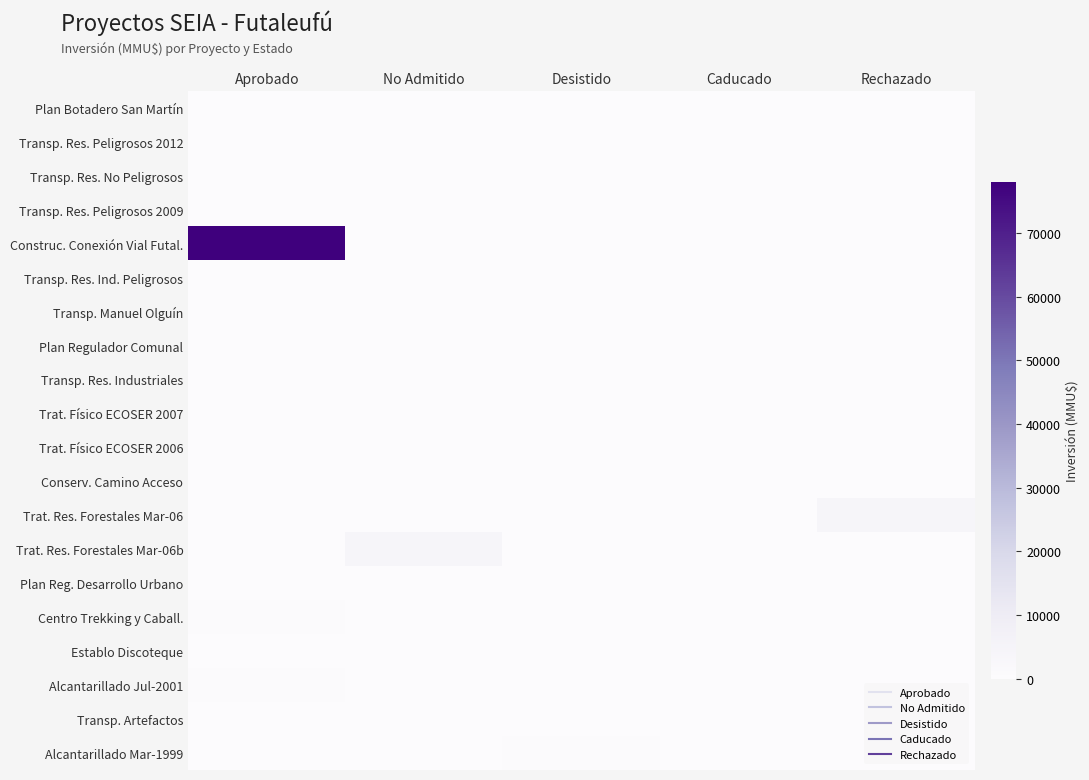

What is the greatest value displayed?

78000